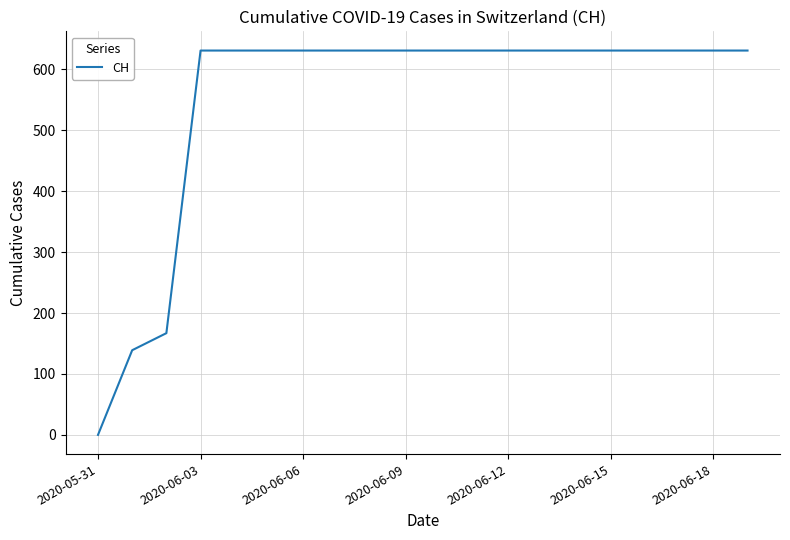

What is the difference between the maximum and minimum values?

631